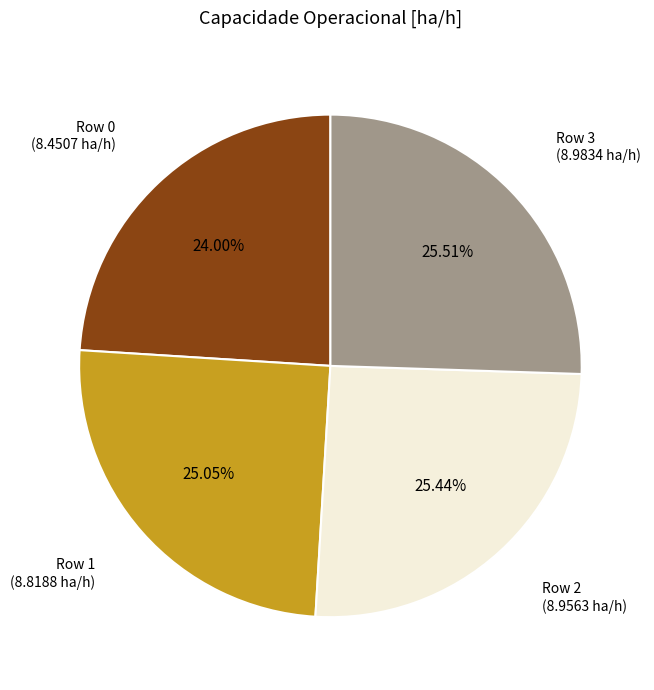

Is there a majority slice in this chart?

No